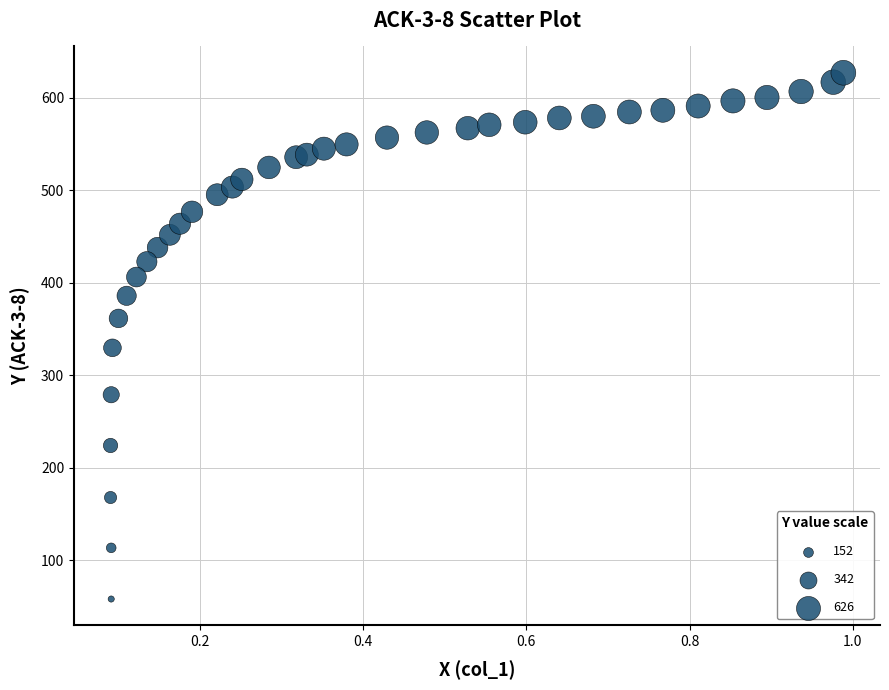

What is the range of Y values (max minus min)?

568.9